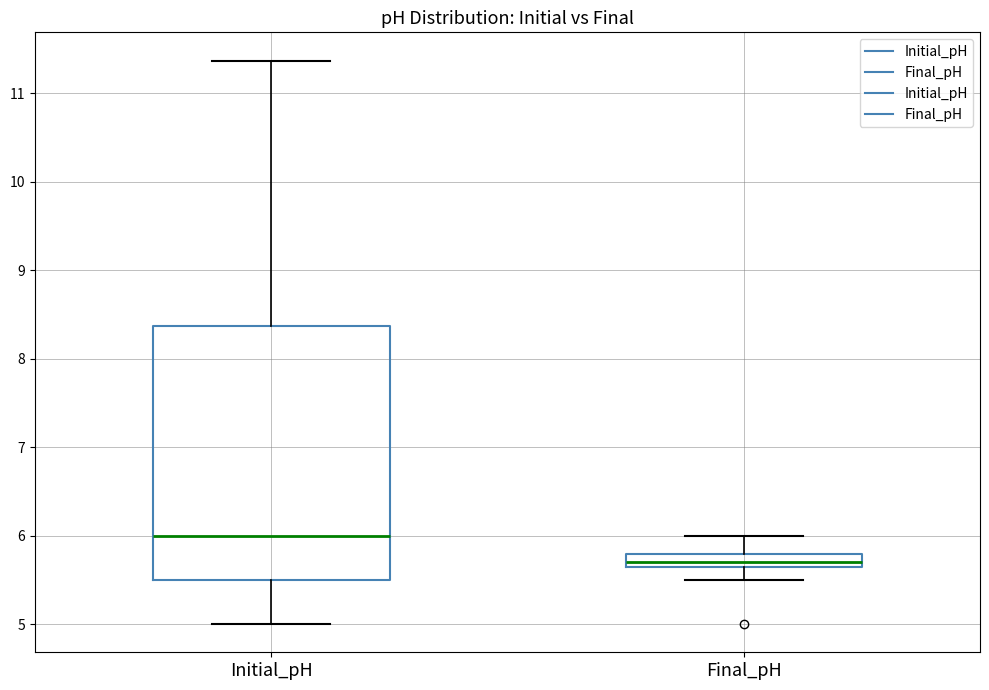

Where does the lower whisker of the box for Initial_pH end on the y-axis? The values are not printed on the chart, so give them approximately, as read against the axis.

5.0